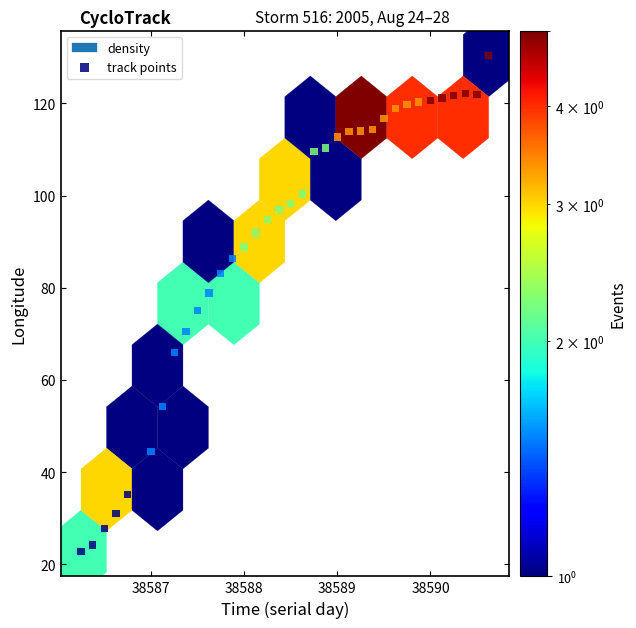

What is the range of Y values (max minus min)?

107.7